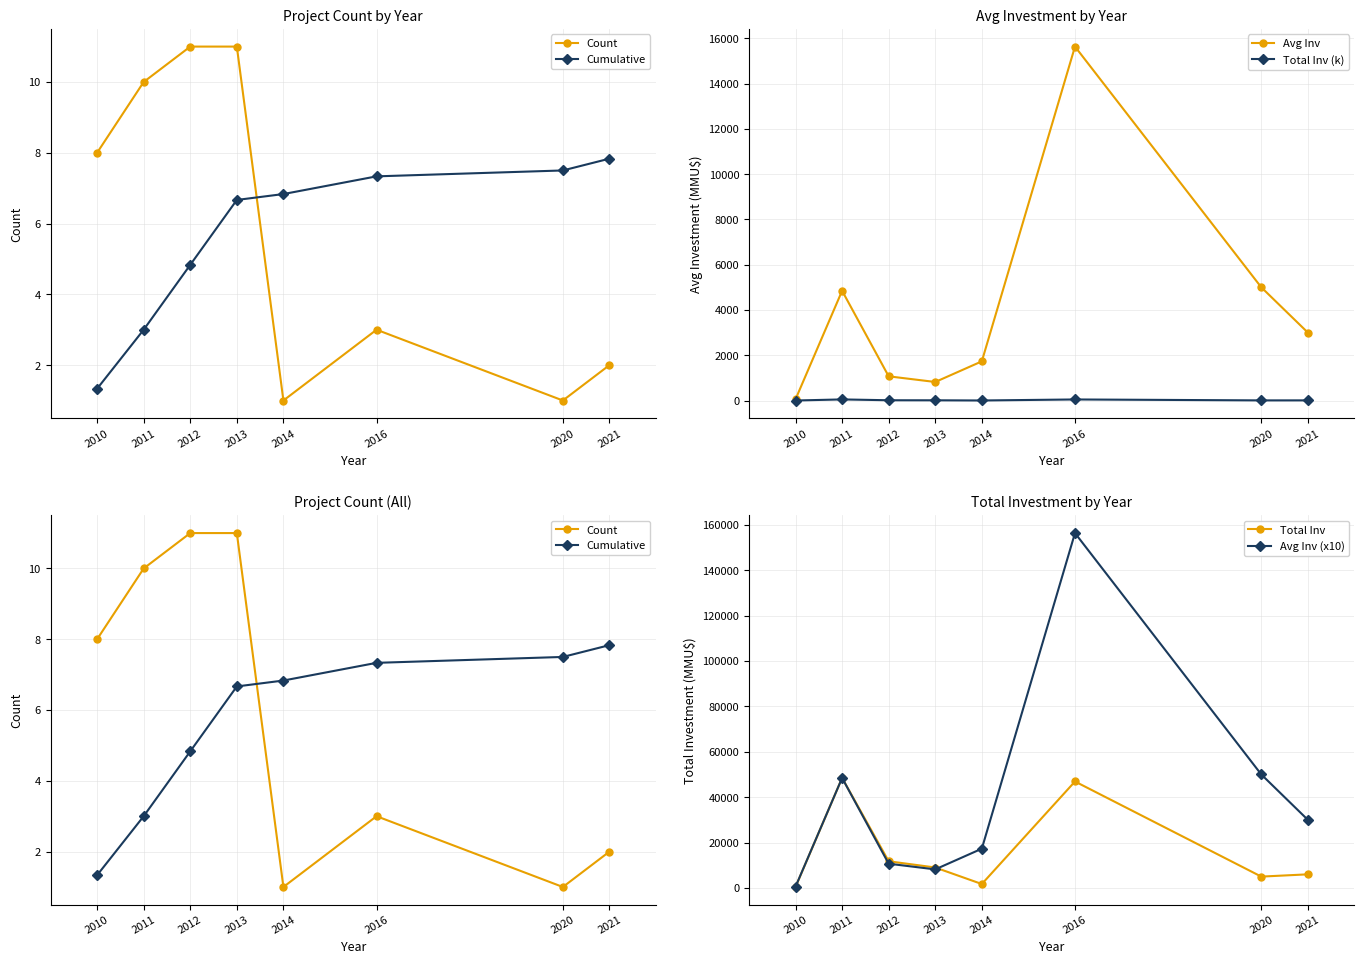

What is the value of the Count point at the 3rd from the left?

11.0